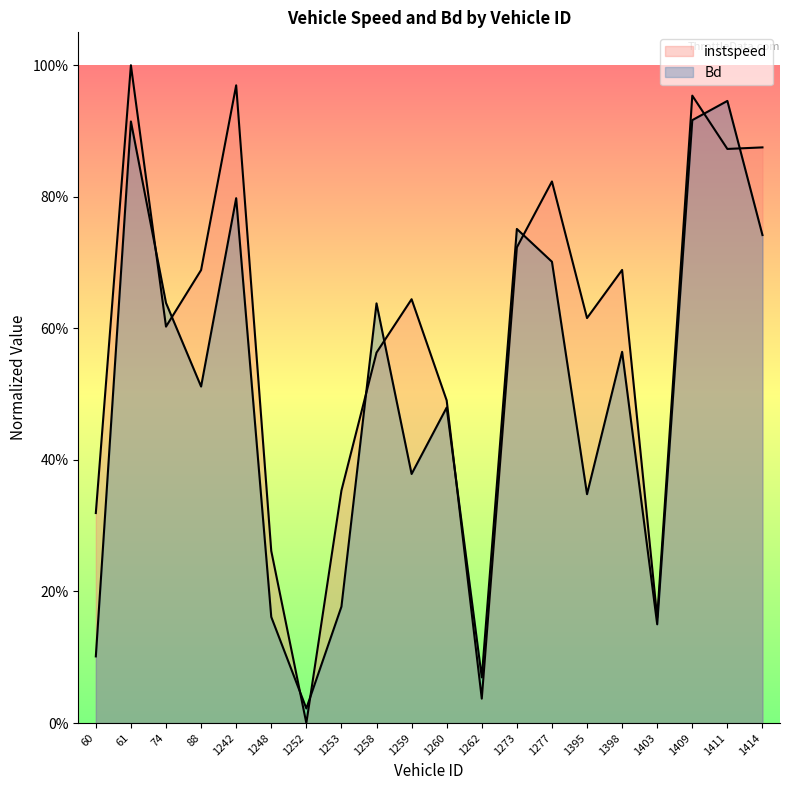

Is it true that instspeed equals 0.2 at 1259.0?

False